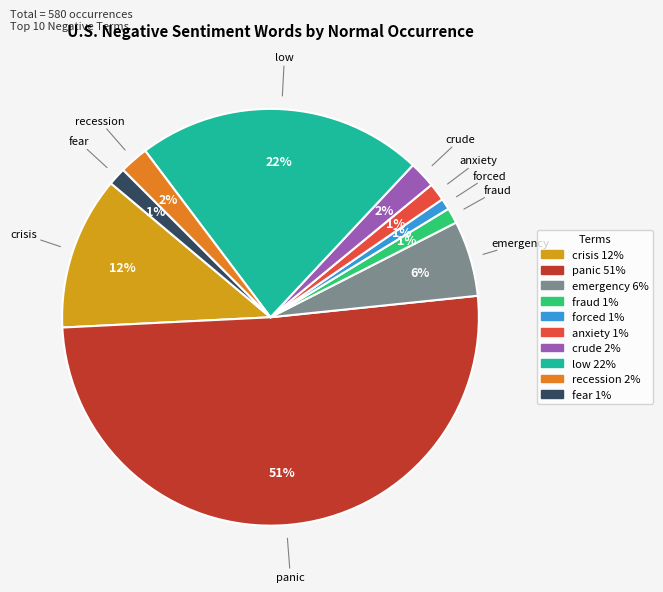

Is it true that crude is 12% of the pie?

False